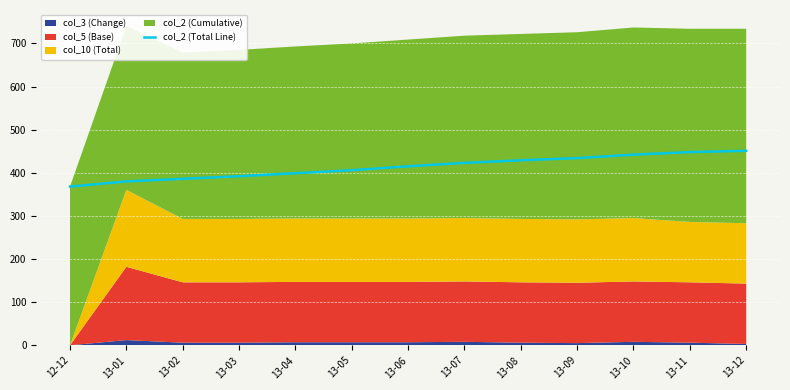

Reading left to right, extract all data points from this chart.

368	380	386	392	399	406	415	423	429	434	442	448	451